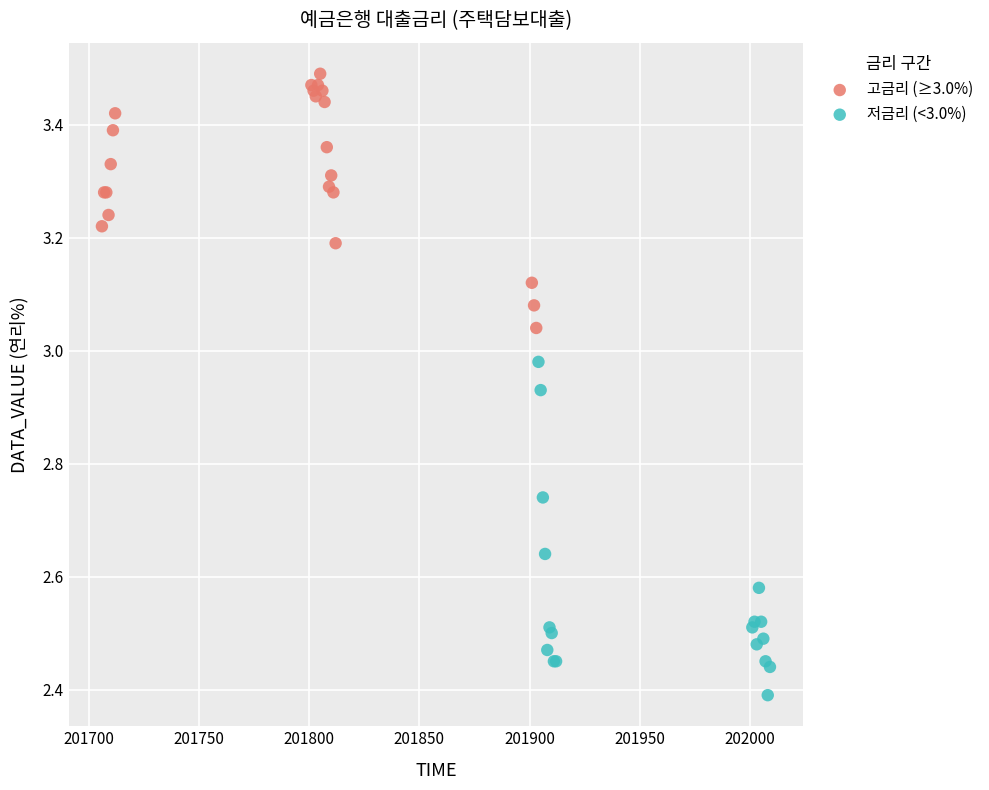

Which series has the largest Y range (max minus min)?

저금리 (<3.0%)